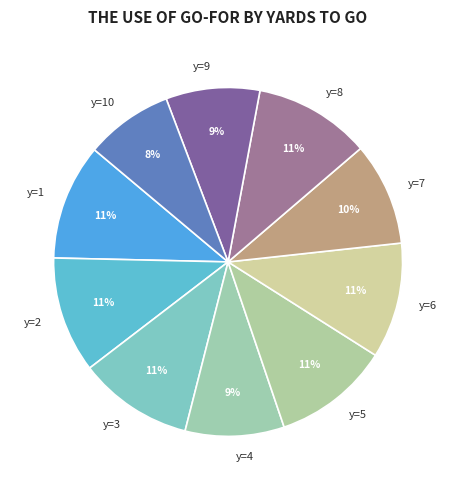

Which category has the smallest portion of the pie?

y=10